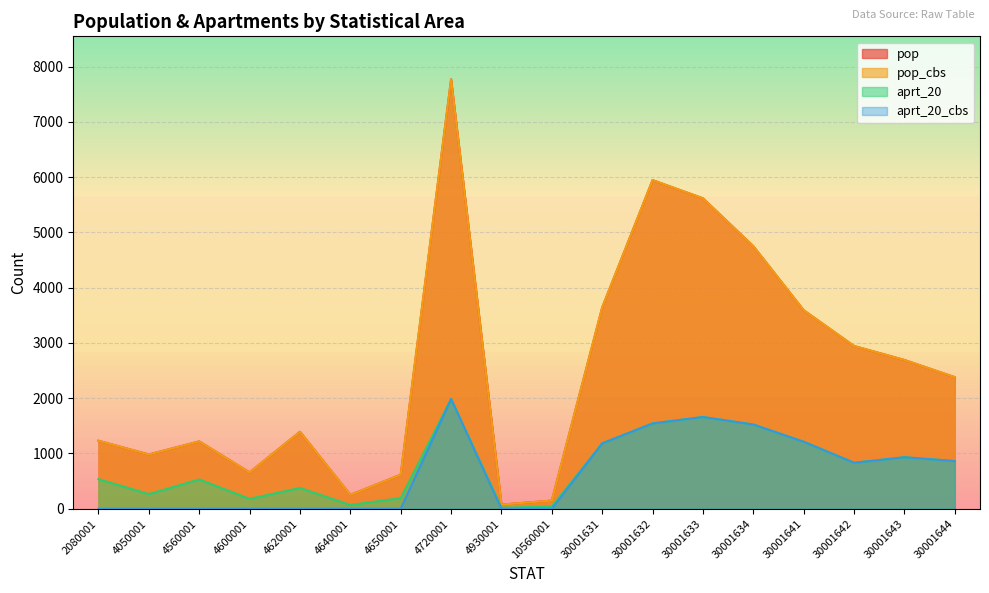

Which series has the widest spread of values?

pop